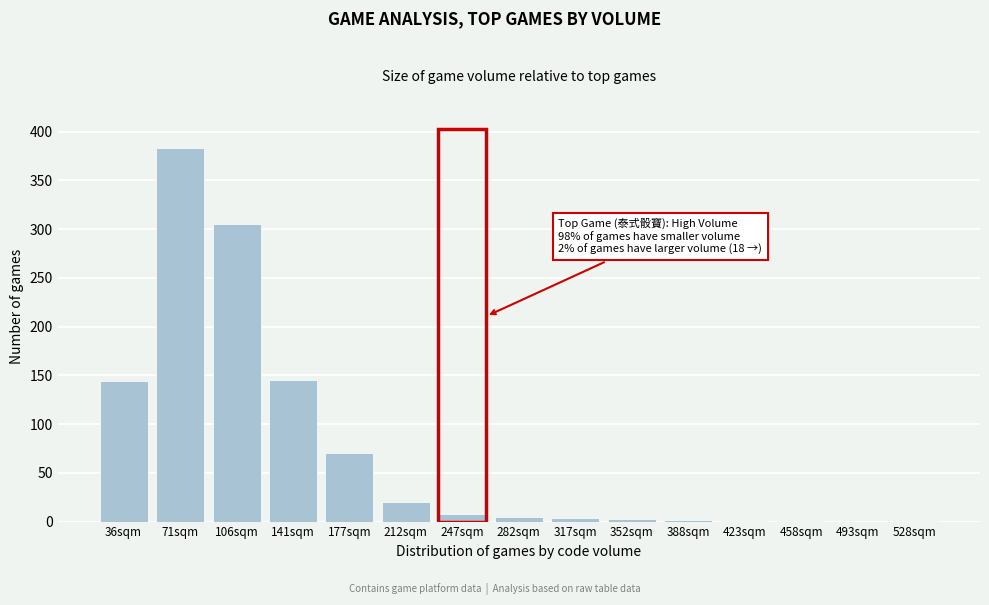

What is the greatest value displayed?

383